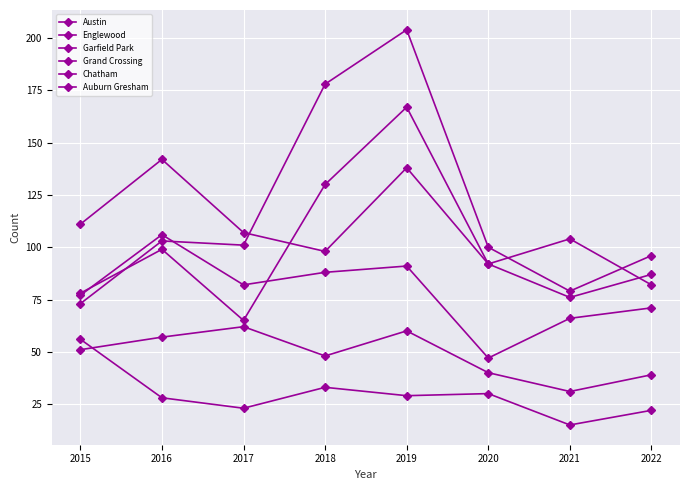

Is this an area chart (filled region under the line)?

No